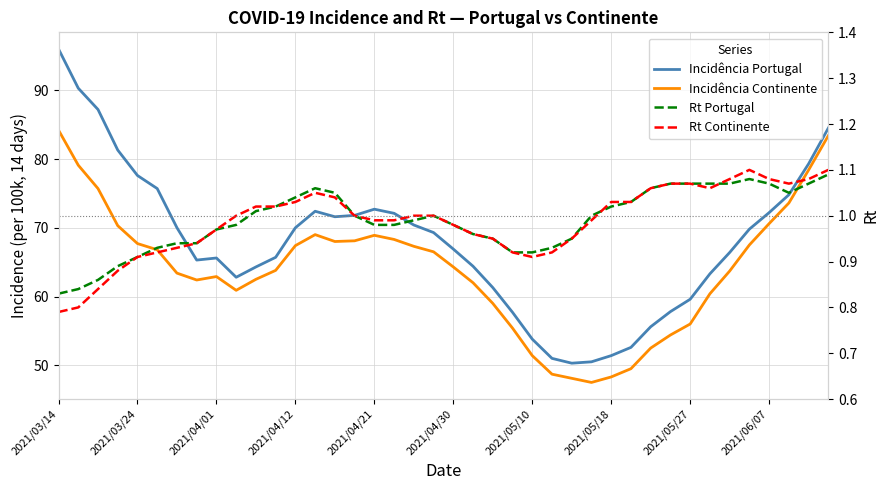

What position from the left is 2021/04/01?

3